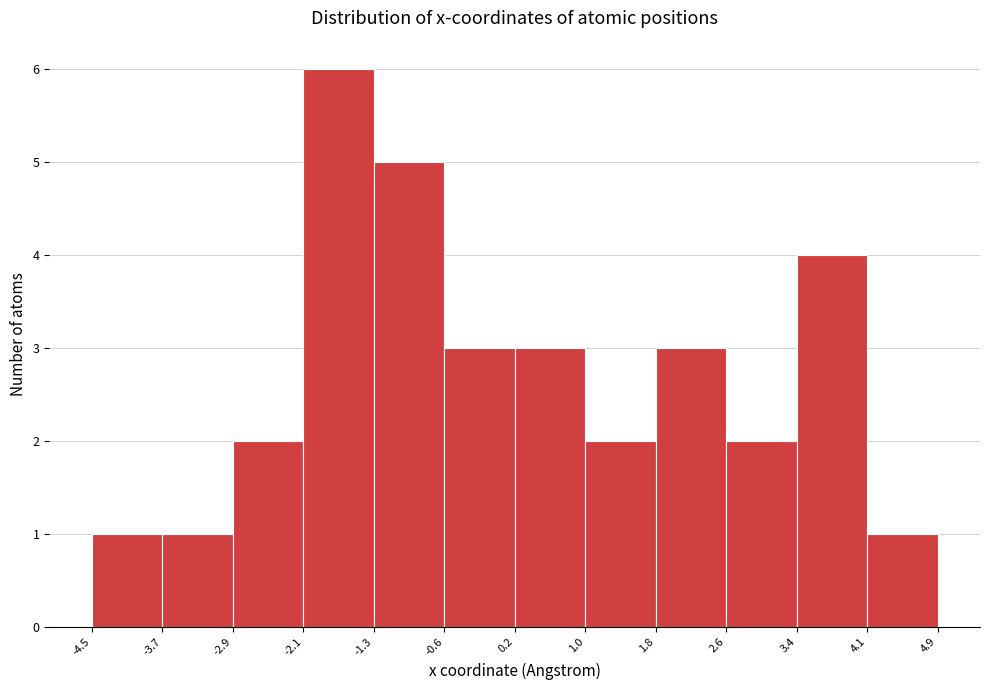

Over which range of the x-axis is the bar tallest?

-2.1 to -1.3